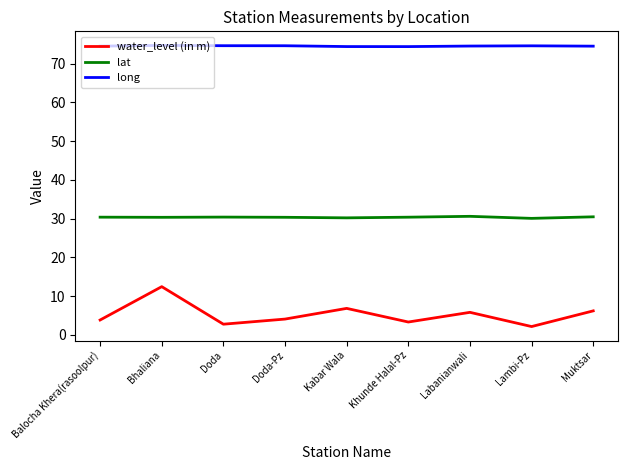

At which label does water_level (in m) reach its peak?

Bhaliana